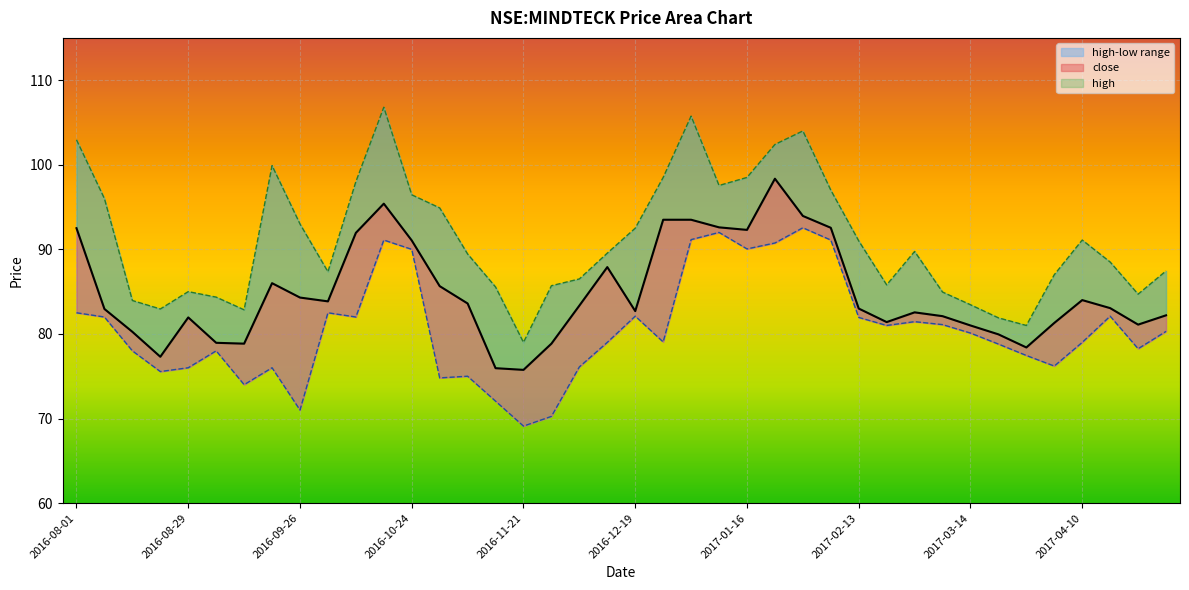

Reading right to left, transcribe all the data shown in this chart.

close: 2017-05-02=82.2	2017-04-24=81.1	2017-04-17=83.1	2017-04-10=84.0	2017-04-03=81.3	2017-03-27=78.4	2017-03-20=79.9	2017-03-14=81.0	2017-03-06=82.1	2017-02-27=82.6	2017-02-20=81.4	2017-02-13=83.0	2017-02-06=92.6	2017-01-30=93.9	2017-01-23=98.3	2017-01-16=92.3	2017-01-09=92.6	2017-01-02=93.5	2016-12-26=93.5	2016-12-19=82.7	2016-12-12=87.9	2016-12-05=83.3	2016-11-28=78.8	2016-11-21=75.8	2016-11-15=75.9	2016-11-07=83.6	2016-11-01=85.7	2016-10-24=91.1	2016-10-17=95.4	2016-10-10=91.9	2016-10-03=83.8	2016-09-26=84.3	2016-09-19=86.0	2016-09-12=78.8	2016-09-06=78.9	2016-08-29=81.9	2016-08-22=77.3	2016-08-16=80.2	2016-08-08=82.9	2016-08-01=92.5
high: 2017-05-02=87.4	2017-04-24=84.7	2017-04-17=88.5	2017-04-10=91.1	2017-04-03=87.0	2017-03-27=81.0	2017-03-20=81.9	2017-03-14=83.4	2017-03-06=84.9	2017-02-27=89.8	2017-02-20=85.8	2017-02-13=91.0	2017-02-06=97.0	2017-01-30=104.0	2017-01-23=102.4	2017-01-16=98.5	2017-01-09=97.6	2017-01-02=105.8	2016-12-26=98.5	2016-12-19=92.5	2016-12-12=89.6	2016-12-05=86.5	2016-11-28=85.7	2016-11-21=79.0	2016-11-15=85.6	2016-11-07=89.4	2016-11-01=94.9	2016-10-24=96.4	2016-10-17=106.8	2016-10-10=98.0	2016-10-03=87.3	2016-09-26=93.0	2016-09-19=99.9	2016-09-12=82.8	2016-09-06=84.3	2016-08-29=85.0	2016-08-22=82.9	2016-08-16=83.9	2016-08-08=96.0	2016-08-01=103.0
low: 2017-05-02=80.3	2017-04-24=78.2	2017-04-17=82.1	2017-04-10=79.0	2017-04-03=76.2	2017-03-27=77.4	2017-03-20=78.8	2017-03-14=80.1	2017-03-06=81.1	2017-02-27=81.4	2017-02-20=81.0	2017-02-13=81.9	2017-02-06=91.1	2017-01-30=92.6	2017-01-23=90.8	2017-01-16=90.1	2017-01-09=92.0	2017-01-02=91.2	2016-12-26=79.1	2016-12-19=82.1	2016-12-12=79.0	2016-12-05=76.1	2016-11-28=70.2	2016-11-21=69.1	2016-11-15=72.1	2016-11-07=75.0	2016-11-01=74.8	2016-10-24=90.0	2016-10-17=91.1	2016-10-10=82.0	2016-10-03=82.5	2016-09-26=71.0	2016-09-19=76.0	2016-09-12=74.0	2016-09-06=78.0	2016-08-29=76.0	2016-08-22=75.6	2016-08-16=78.0	2016-08-08=82.0	2016-08-01=82.5